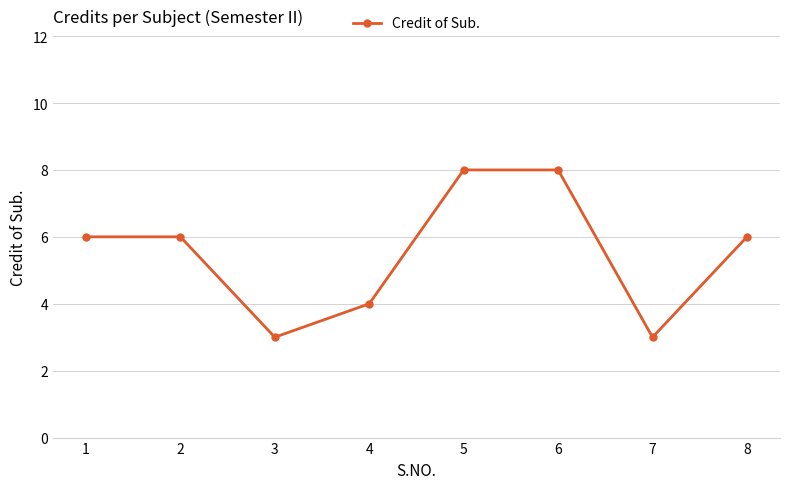

What is the maximum value shown in the chart?

8